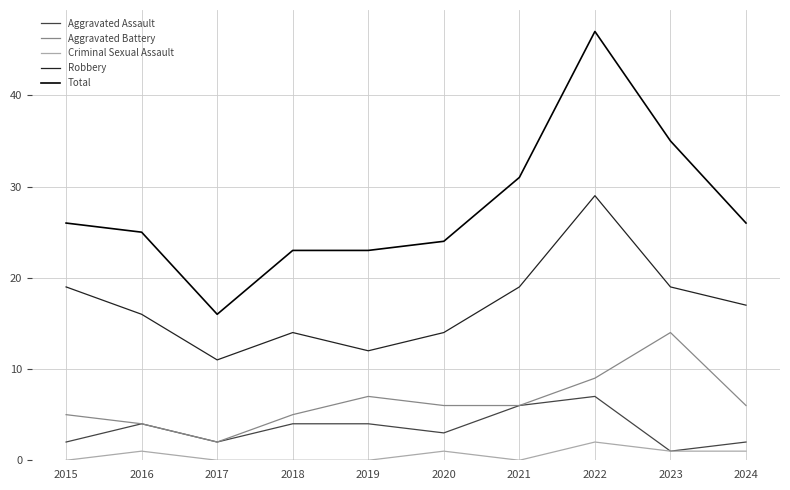

What is the difference between the Robbery values at 2019 and 2022?

17